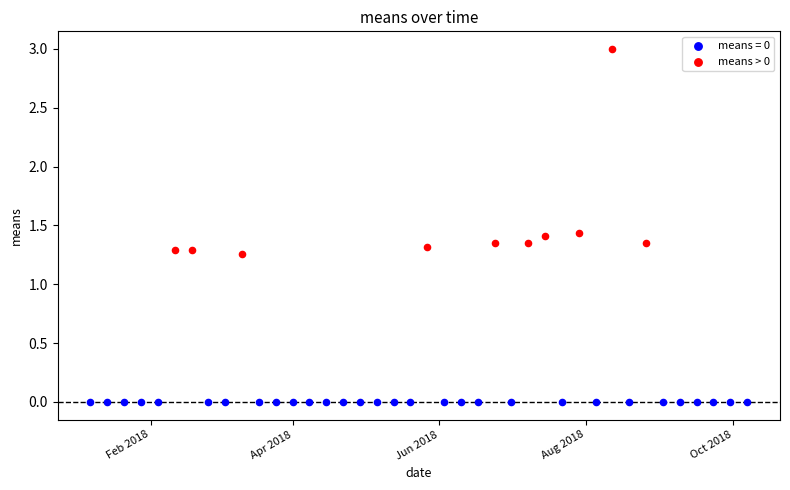

Which series contains the lowest Y value?

means = 0